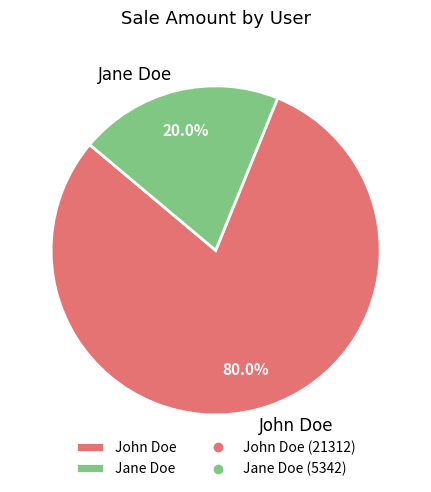

Which category has the smallest portion of the pie?

Jane Doe